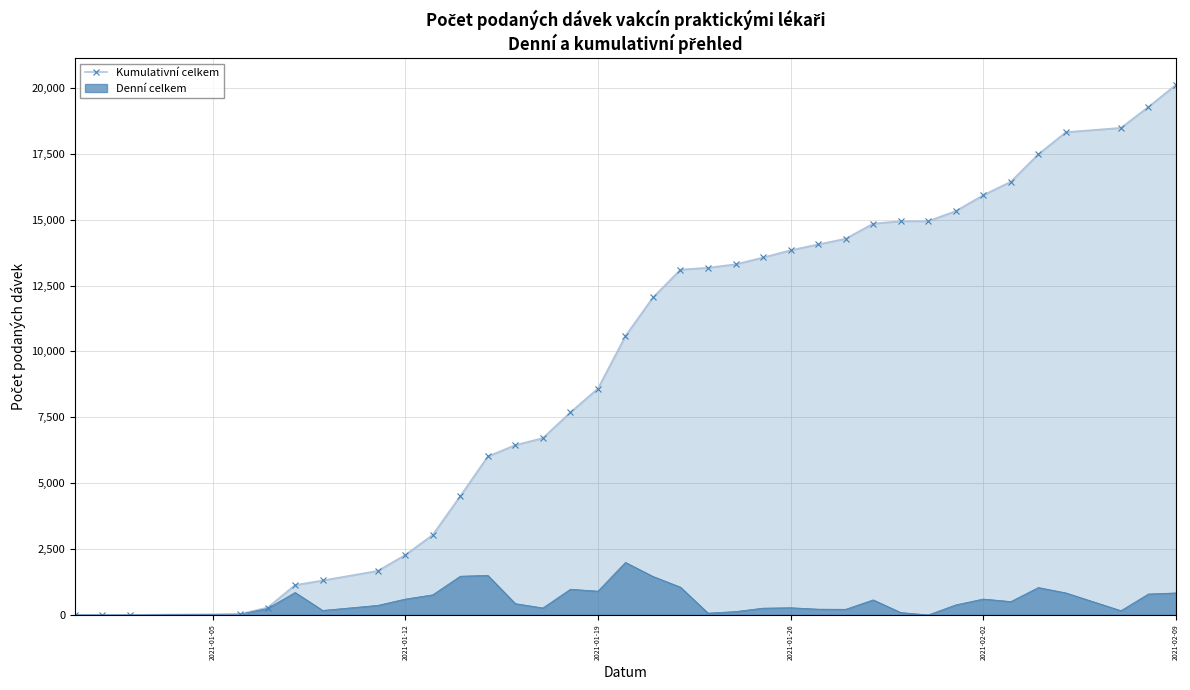

How many data points are less than 13104?

18